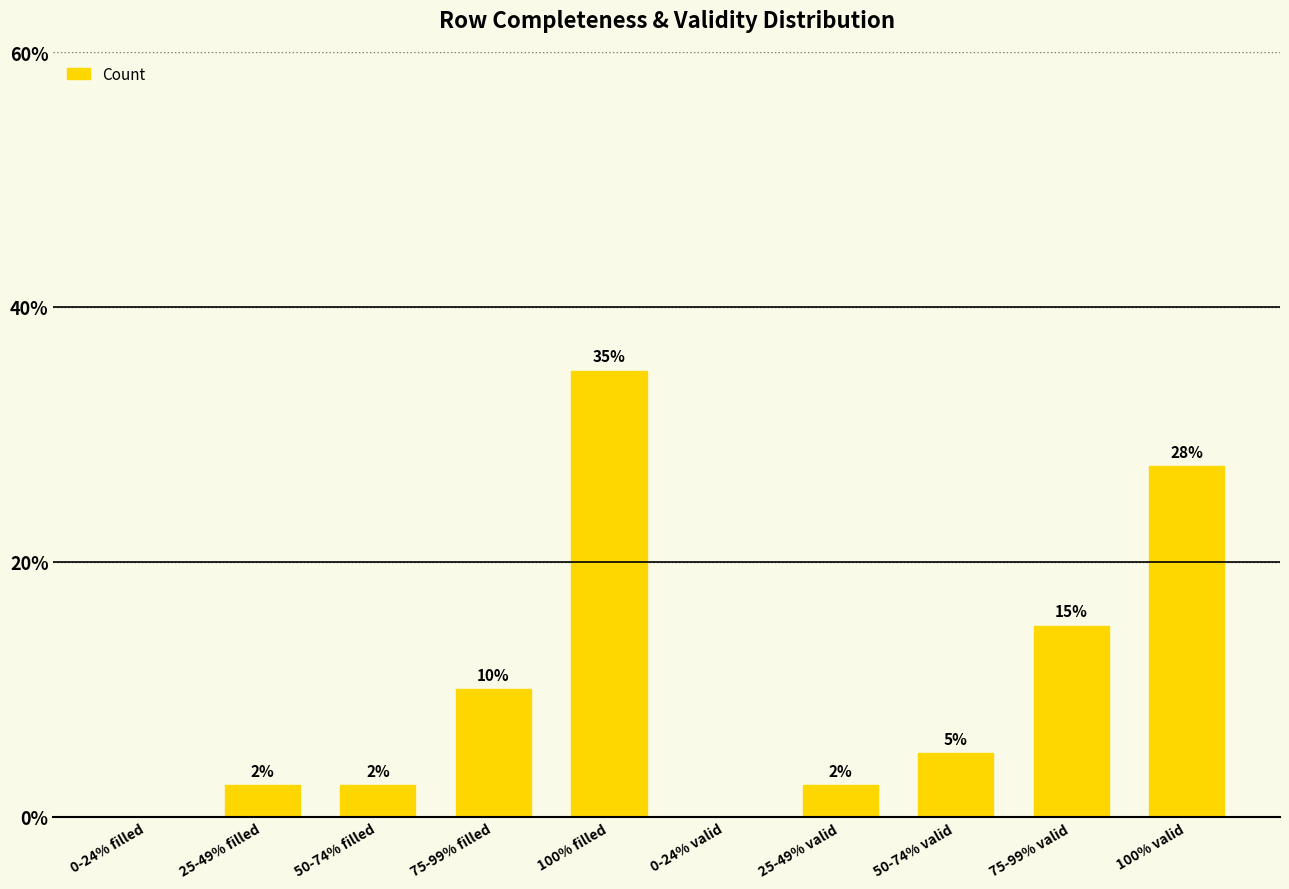

What is the sum of the values at 100% valid and 25-49% filled?

30.0